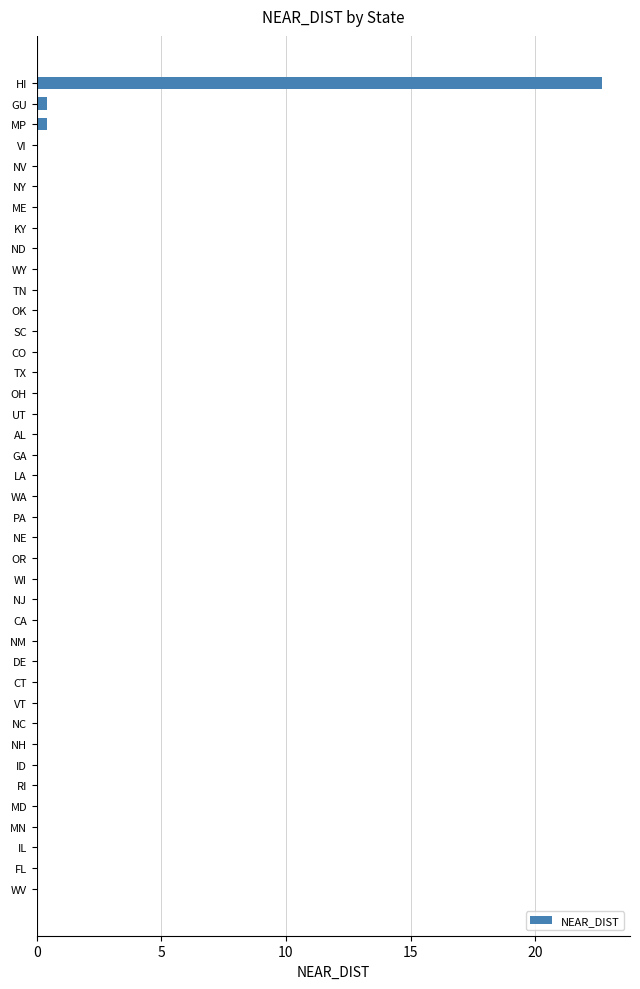

What is the greatest value displayed?

22.7